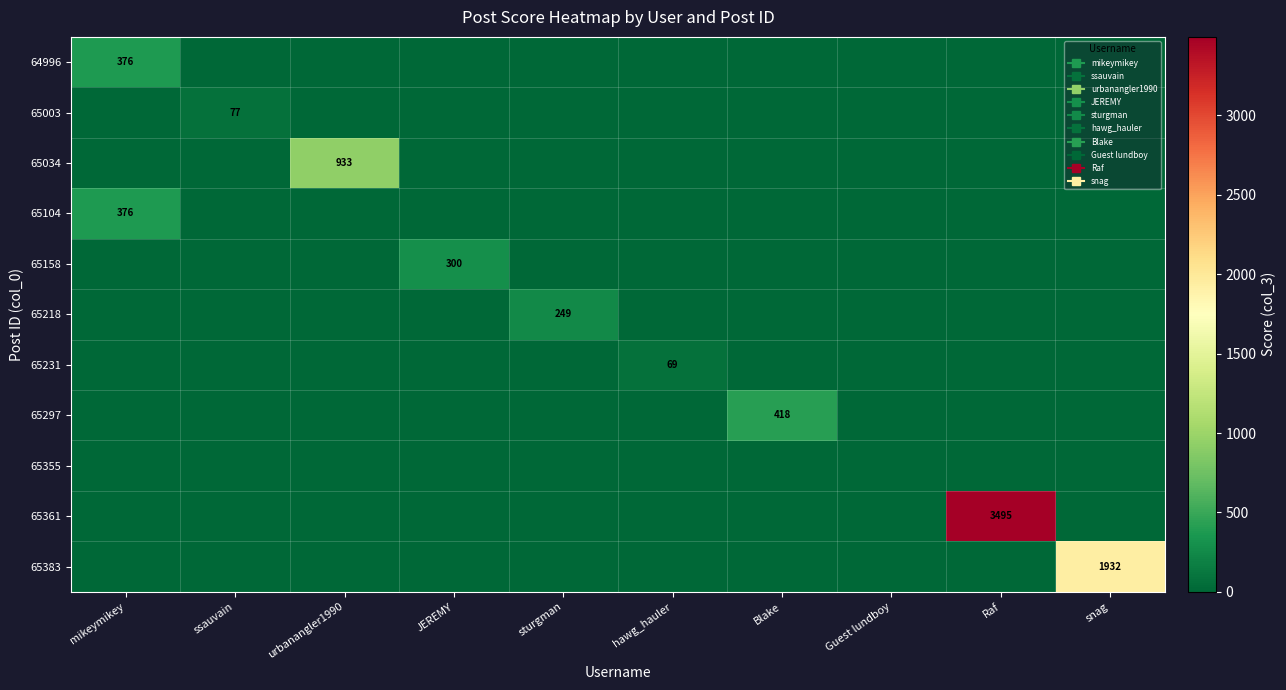

The 65361 series shows 3495 at Raf. True or false?

True